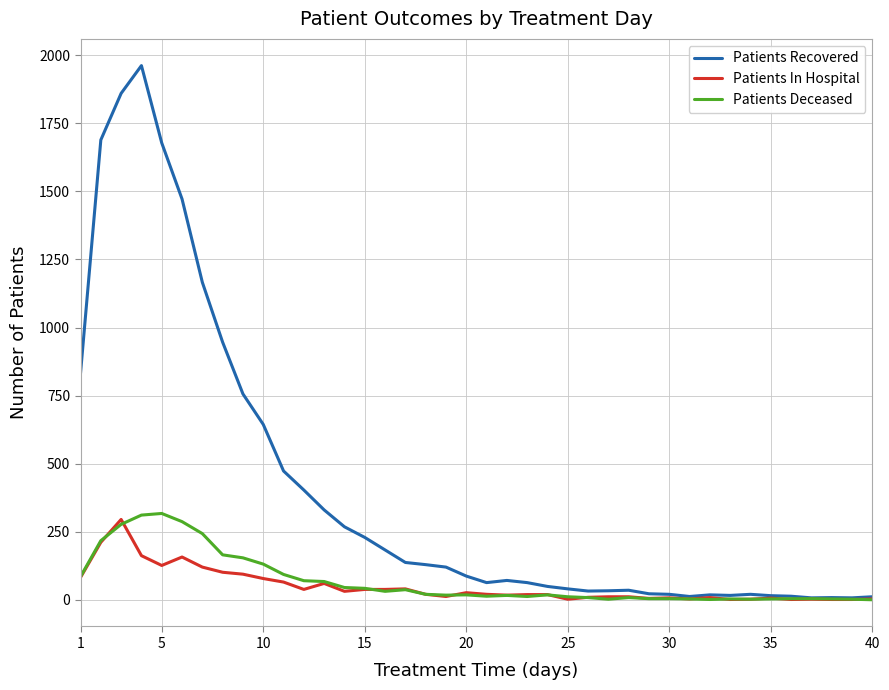

Which series has the widest spread of values?

Patients Recovered